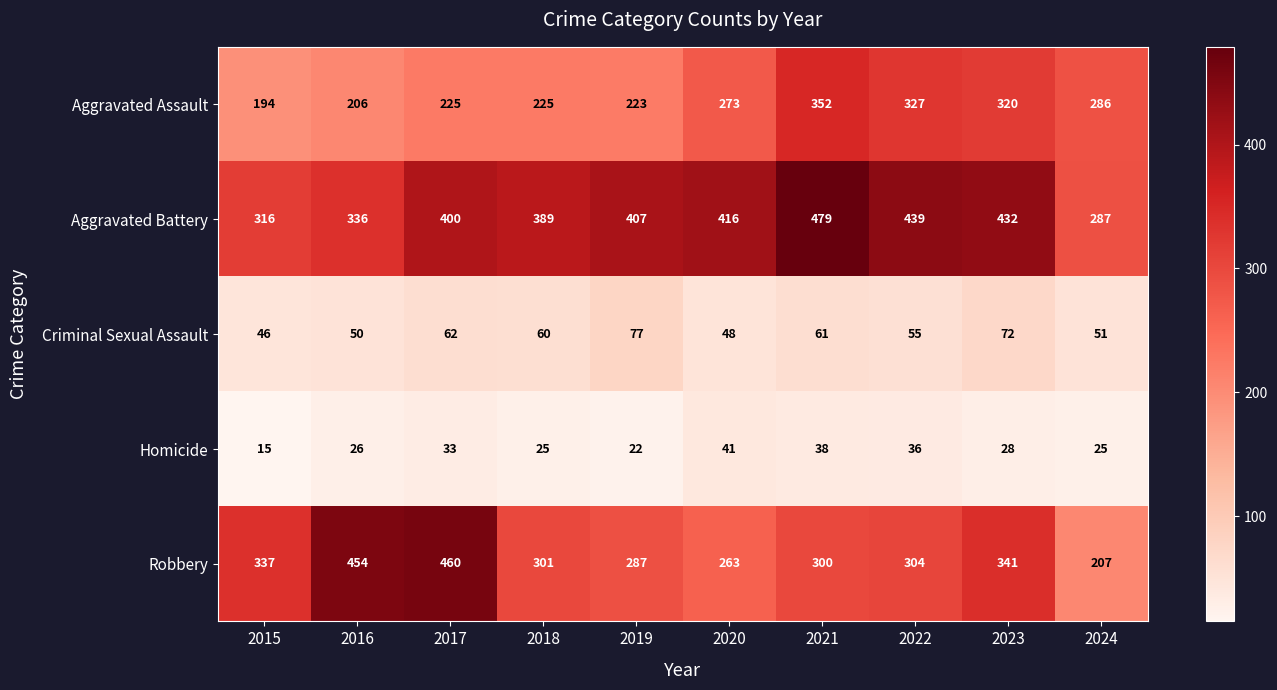

Rank the series at 2015 from highest to lowest value.

Robbery, Aggravated Battery, Aggravated Assault, Criminal Sexual Assault, Homicide